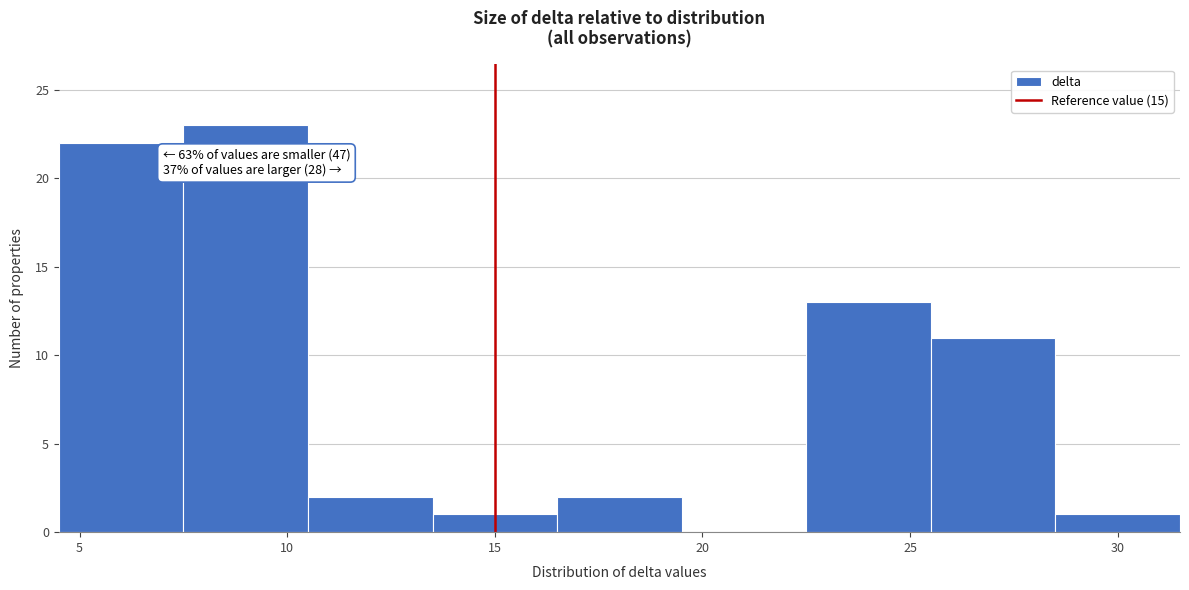

Which range on the x-axis has the tallest bar?

7.5 to 10.5